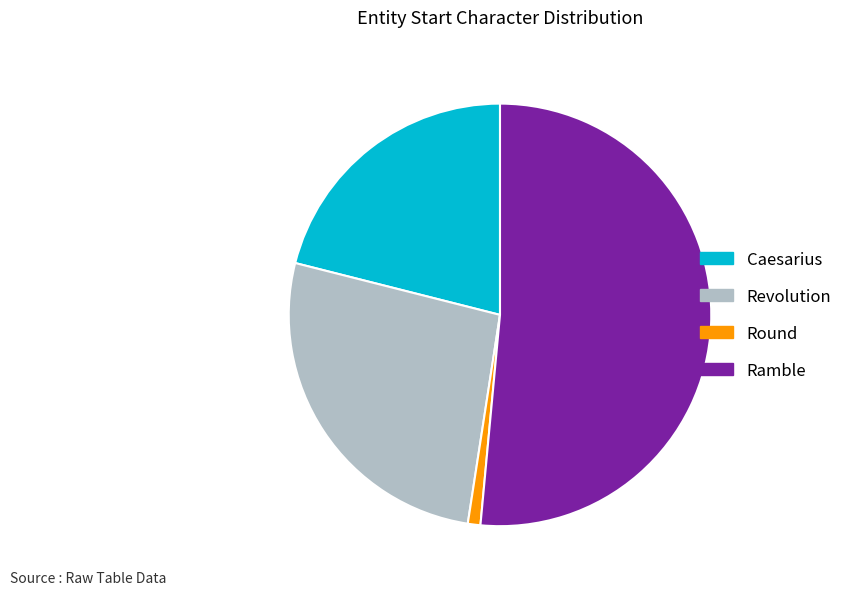

Is Round the majority of the pie?

No